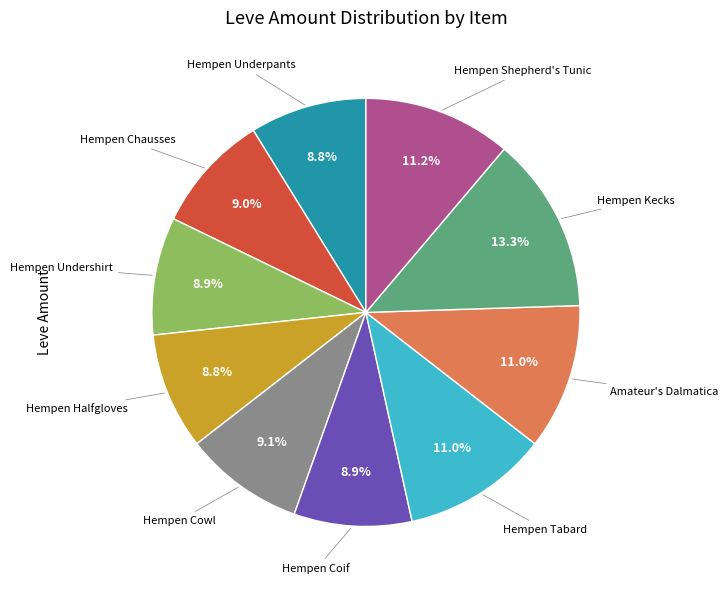

How many segments does this pie chart have?

10